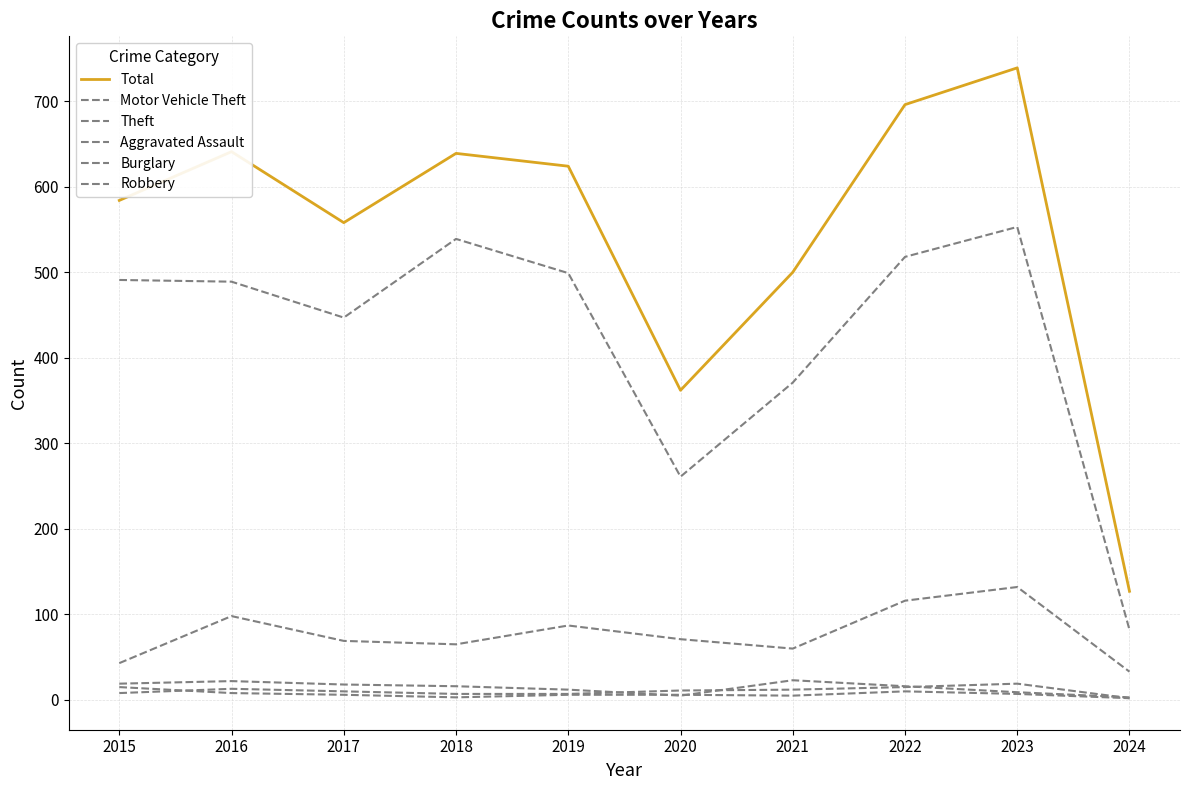

True or false: Robbery and Motor Vehicle Theft intersect in this chart.

False